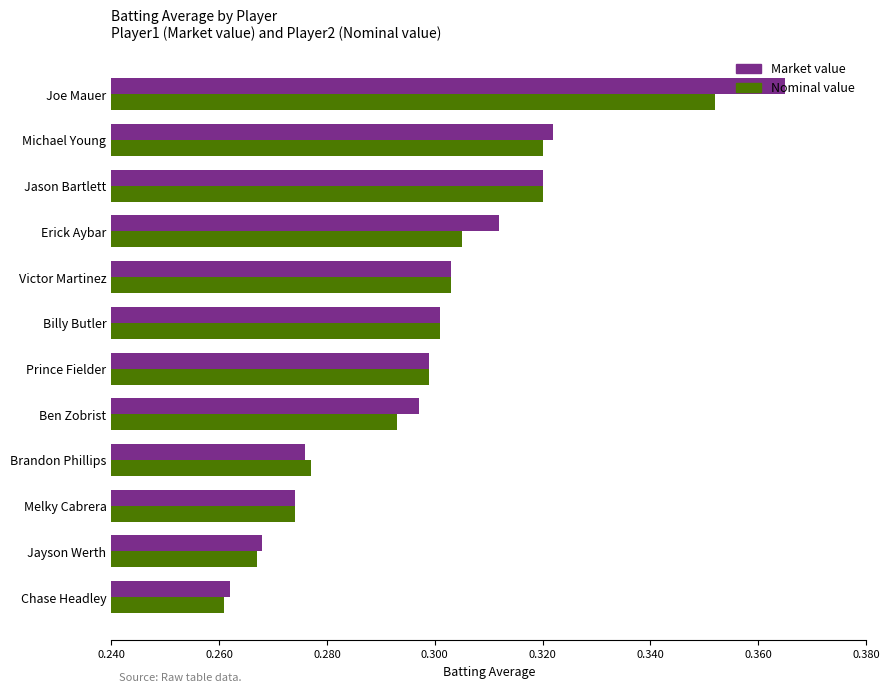

Which label corresponds to the largest value in the chart?

Joe Mauer